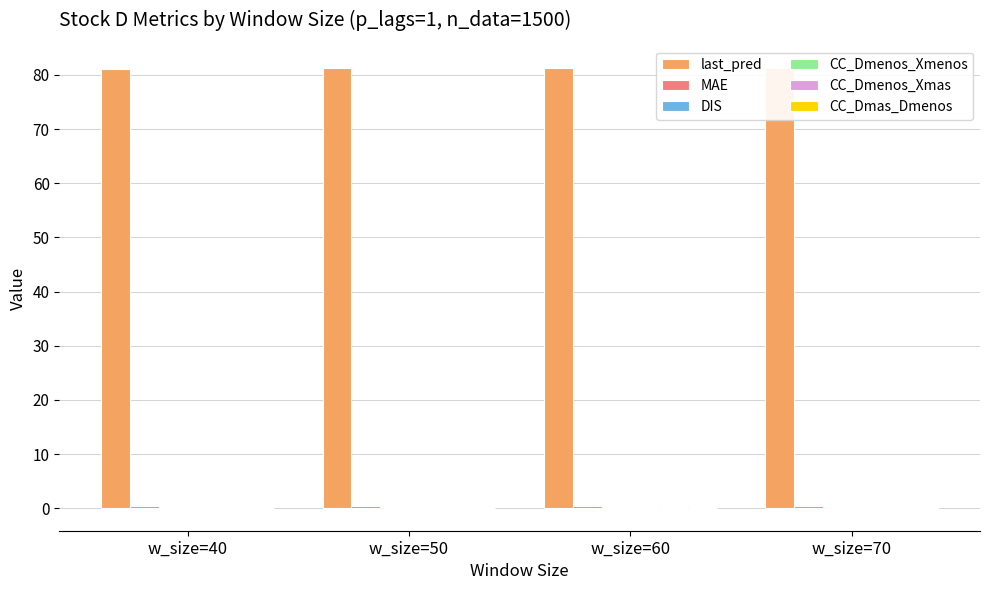

Reading left to right, extract all data points from this chart.

last_pred: 81.1	81.2	81.3	81.3
MAE: 0.5	0.4	0.4	0.4
DIS: 0.2	0.2	0.2	0.1
CC_Dmenos_Xmenos: -0.0	-0.0	-0.0	-0.1
CC_Dmenos_Xmas: -0.1	-0.1	-0.1	-0.0
CC_Dmas_Dmenos: -0.0	-0.0	-0.0	-0.1